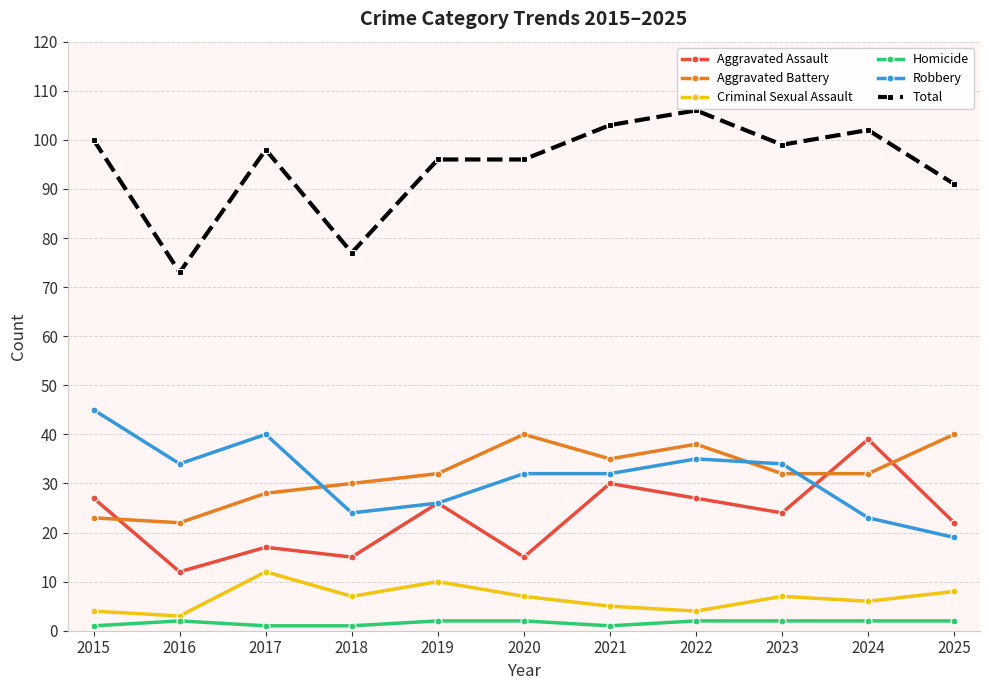

Reading left to right, what are all the values shown in this chart?

Aggravated Assault: 27	12	17	15	26	15	30	27	24	39	22
Aggravated Battery: 23	22	28	30	32	40	35	38	32	32	40
Criminal Sexual Assault: 4	3	12	7	10	7	5	4	7	6	8
Homicide: 1	2	1	1	2	2	1	2	2	2	2
Robbery: 45	34	40	24	26	32	32	35	34	23	19
Total: 100	73	98	77	96	96	103	106	99	102	91